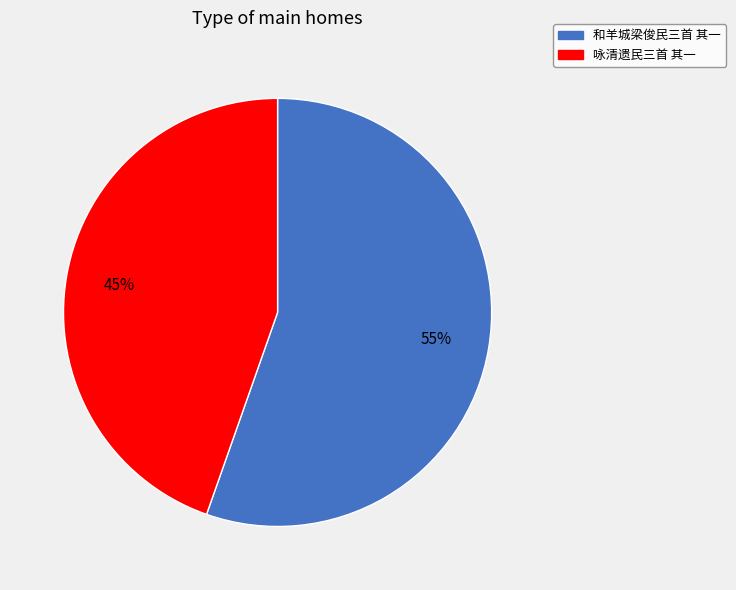

Do 咏清遗民三首 其一 and 和羊城梁俊民三首 其一 together represent more than half of the pie?

Yes